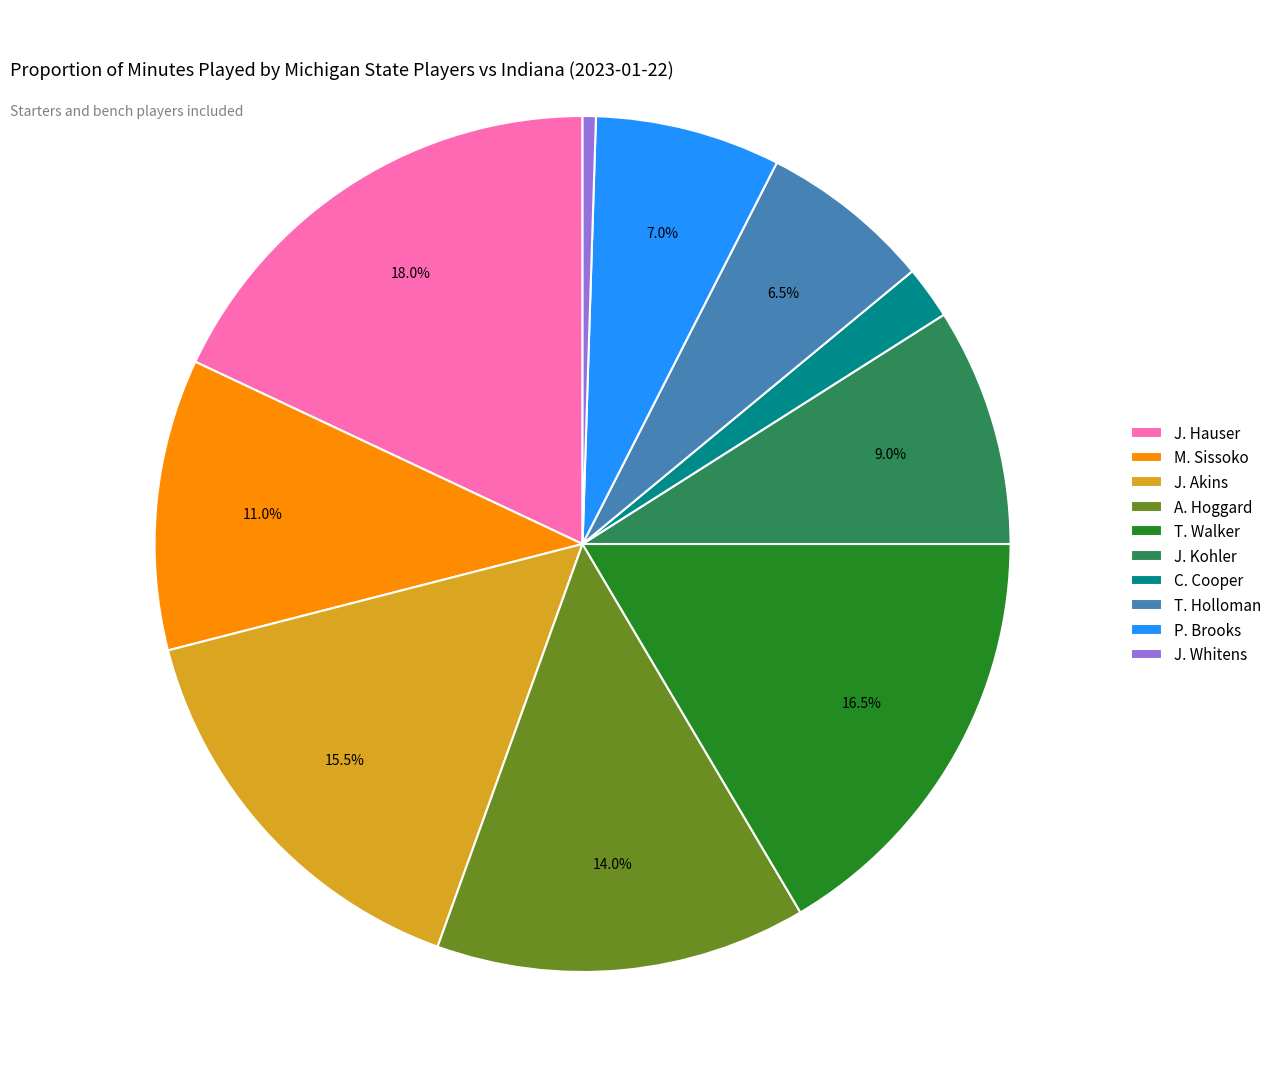

What is the largest slice in the pie chart?

J. Hauser